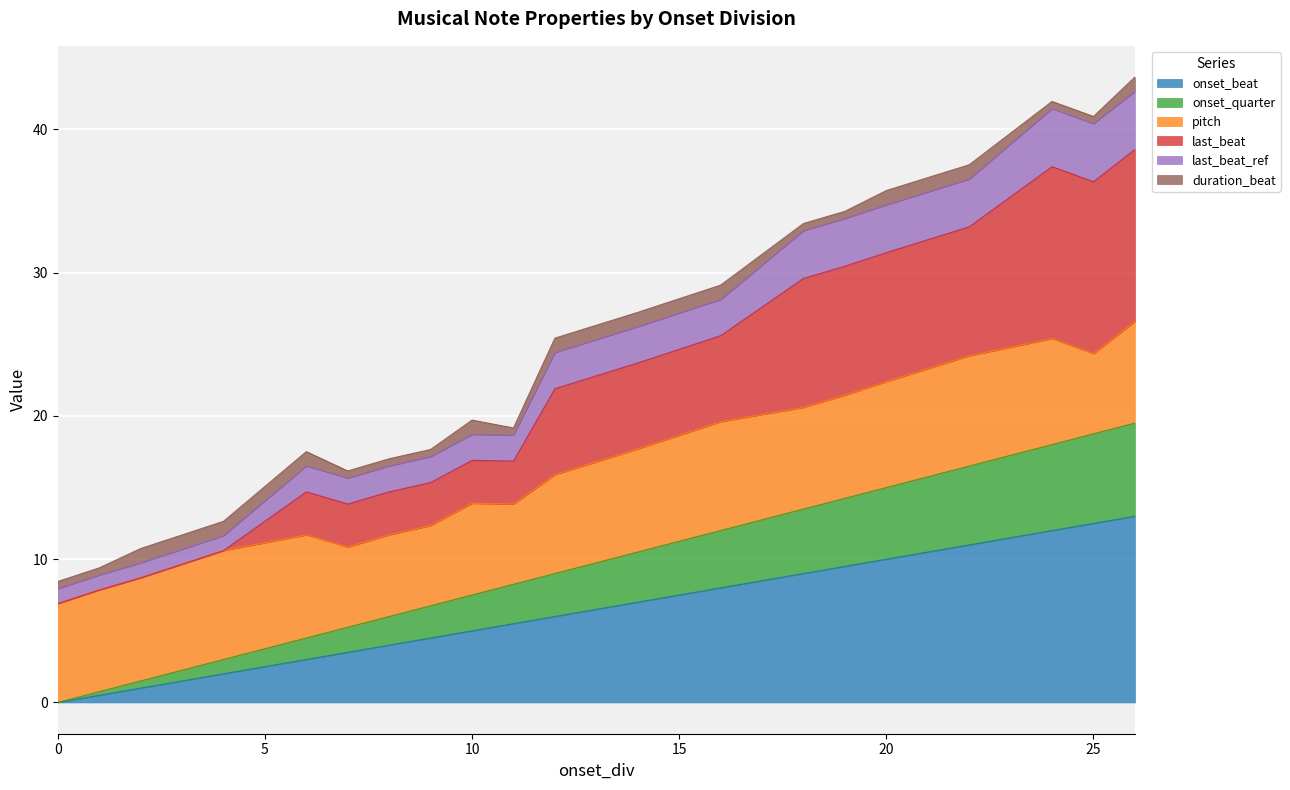

What is the highest value of the onset_beat series?

13.0